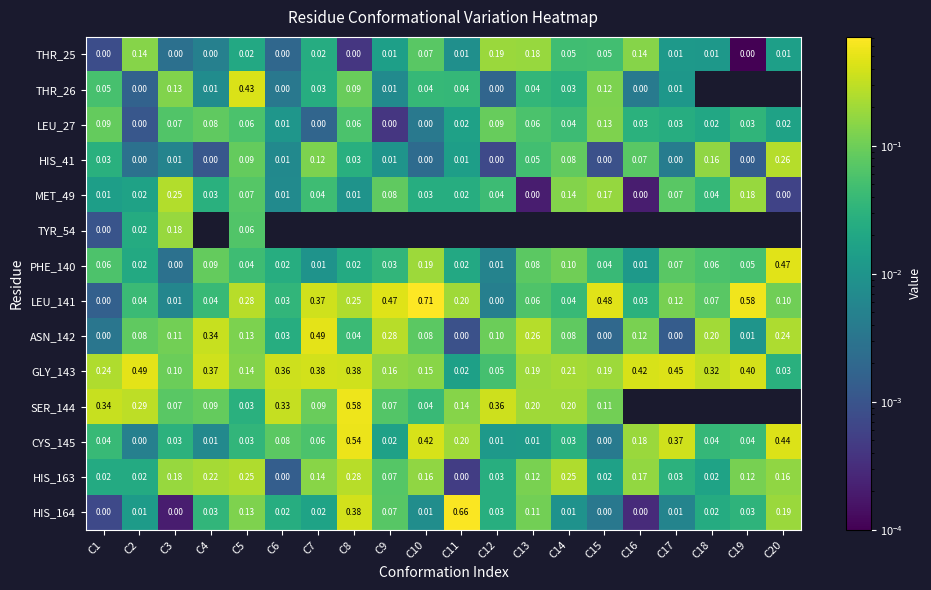

Is the value of LEU_27 at C8 greater than the value of HIS_163 at C6?

Yes